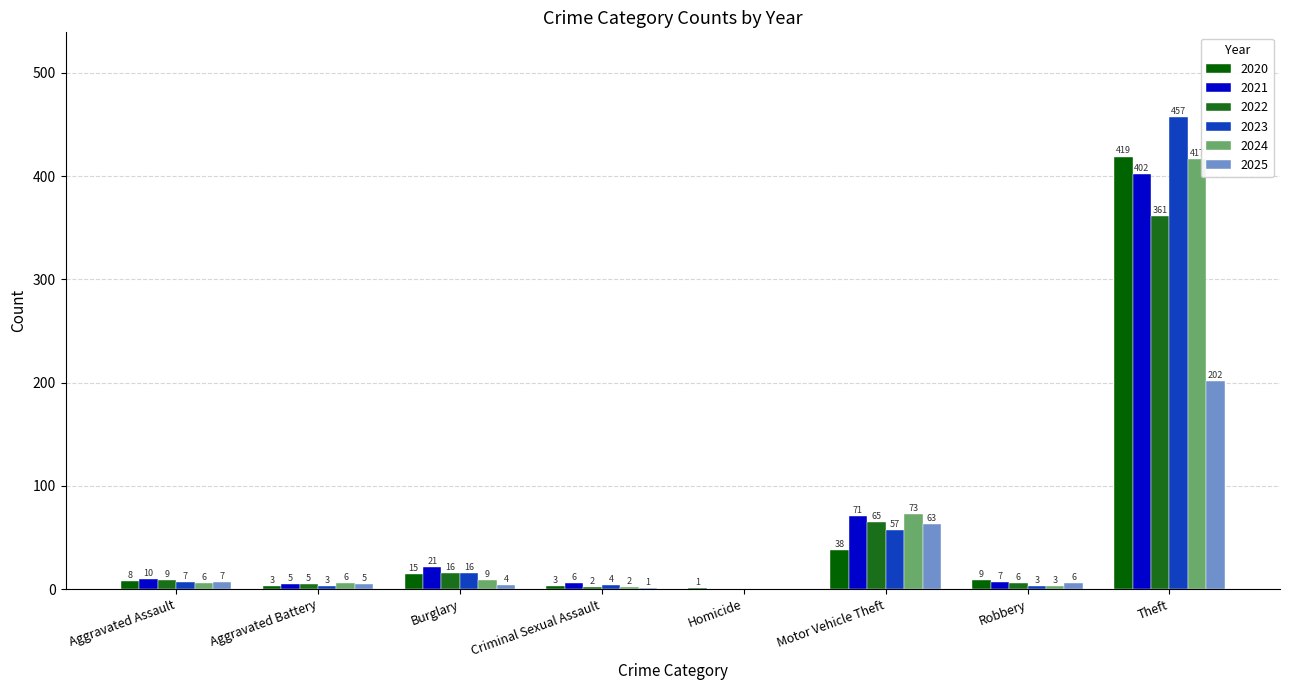

Are the bars horizontal?

No